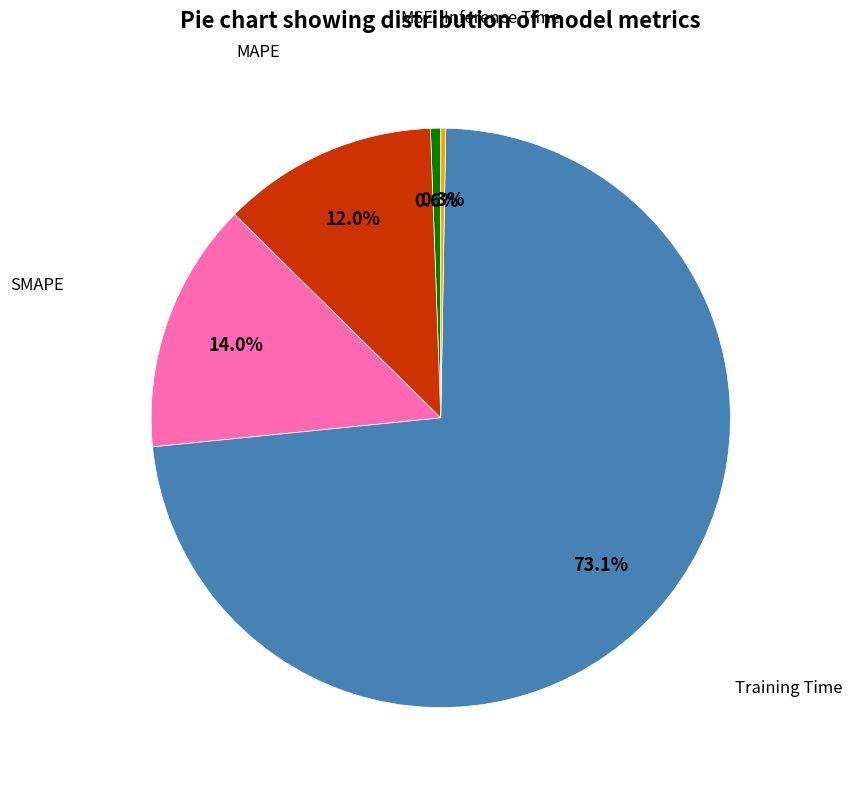

How many segments does this pie chart have?

5